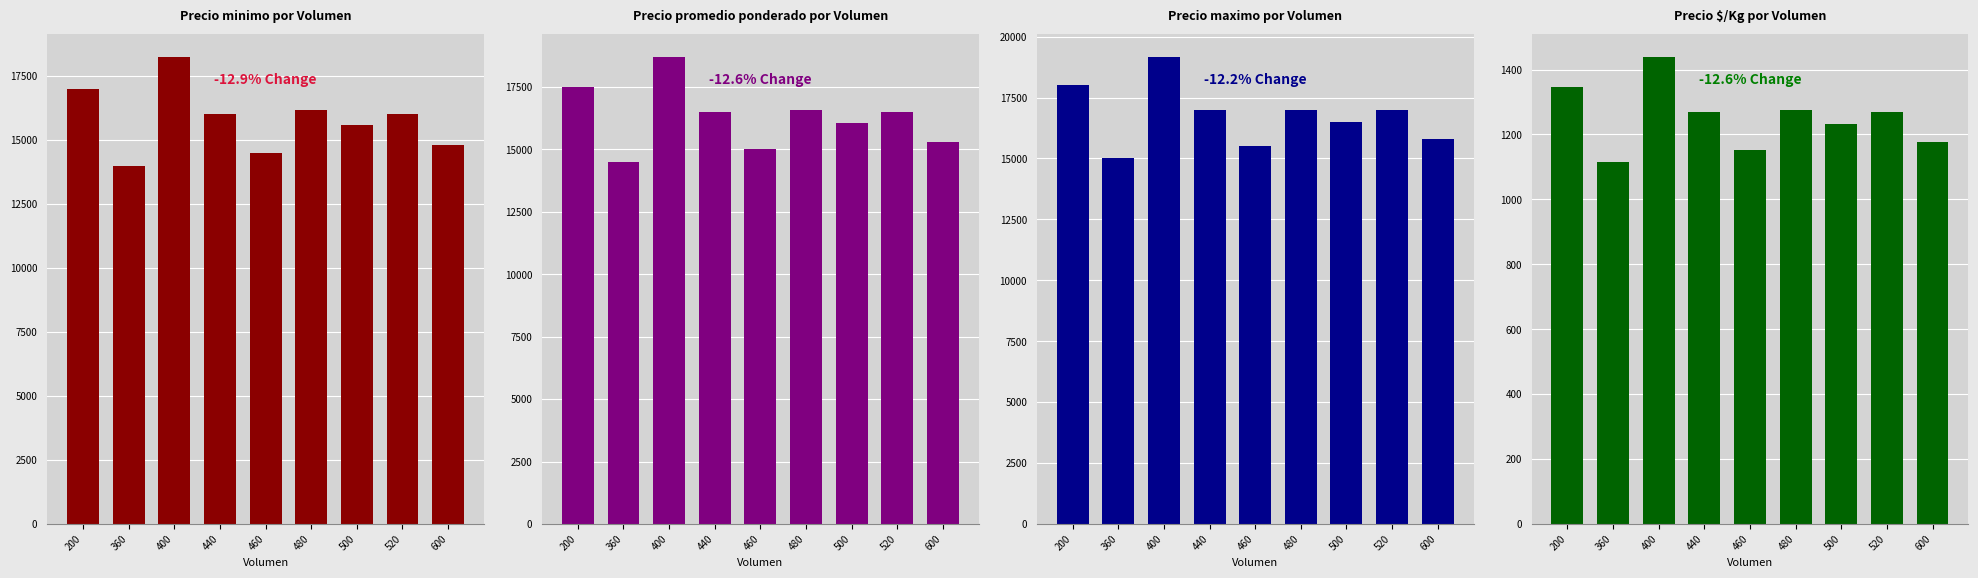

Reading right to left, what are all the values shown in this chart?

Precio minimo: 600=14800.0	520=16000.0	500=15583.3	480=16166.7	460=14500.0	440=16000.0	400=18250.0	360=14000.0	200=17000.0
Precio promedio ponderado: 600=15300.0	520=16500.0	500=16041.7	480=16583.3	460=15000.0	440=16500.0	400=18708.3	360=14500.0	200=17500.0
Precio maximo: 600=15800.0	520=17000.0	500=16500.0	480=17000.0	460=15500.0	440=17000.0	400=19166.7	360=15000.0	200=18000.0
Precio $/Kg: 600=1176.6	520=1269.0	500=1233.7	480=1275.5	460=1153.5	440=1269.0	400=1438.9	360=1115.0	200=1346.0